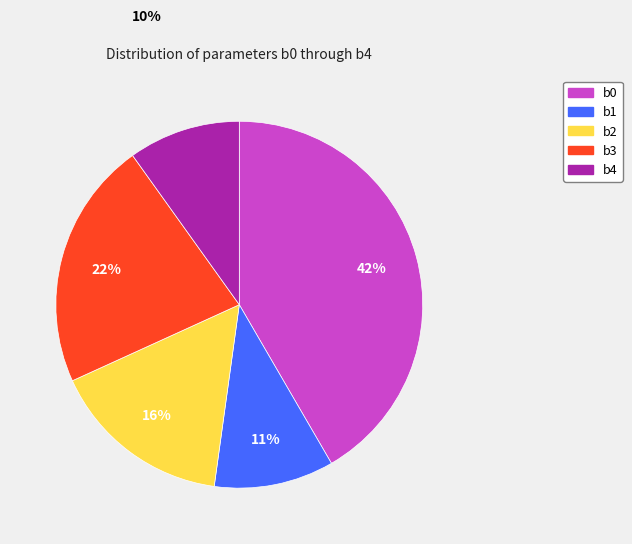

Count the number of slices in the pie.

5